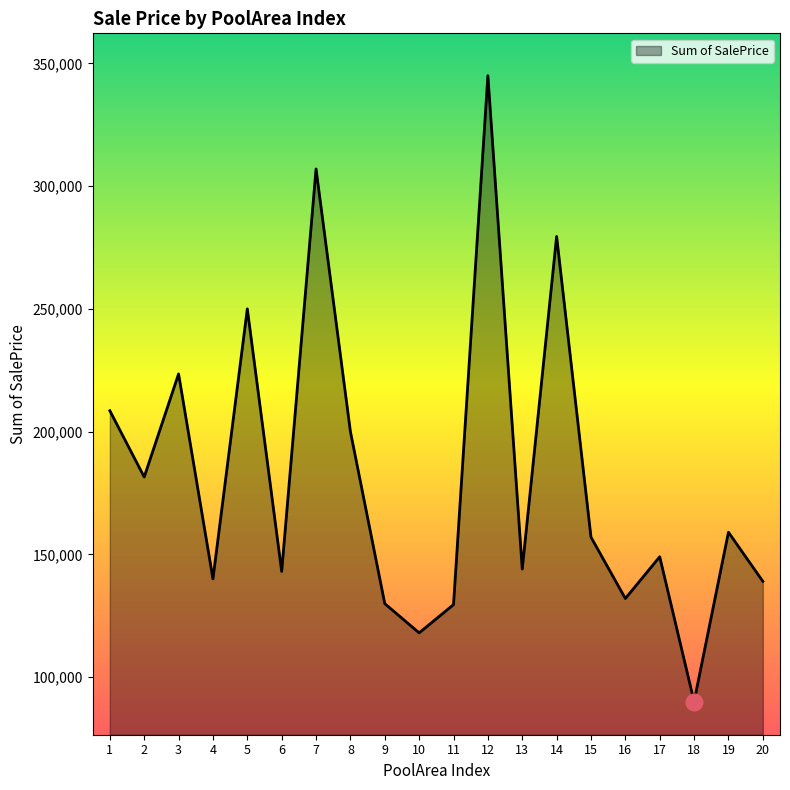

What is the maximum value shown in the chart?

345000